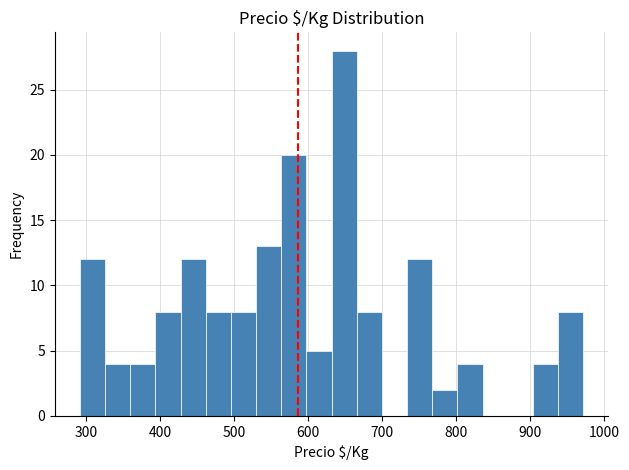

Read against the x-axis, roughly where is the centre of the tallest bar?

650